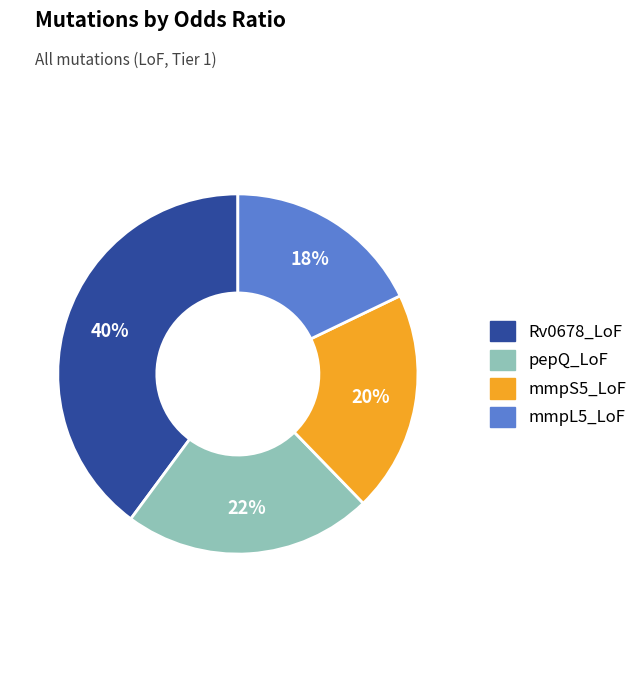

The Rv0678_LoF slice represents 32% of the pie. True or false?

False